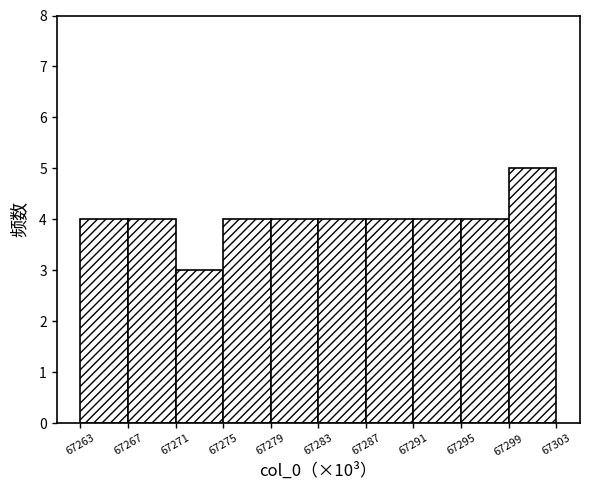

Reading left to right, transcribe this chart: for each bar, give the range it covers on the x-axis and its height. The values are not printed on the chart, so give them approximately, as read against the axis.

67263 to 67267: 4
67267 to 67271: 4
67271 to 67275: 3
67275 to 67279: 4
67279 to 67283: 4
67283 to 67287: 4
67287 to 67291: 4
67291 to 67295: 4
67295 to 67299: 4
67299 to 67303: 5